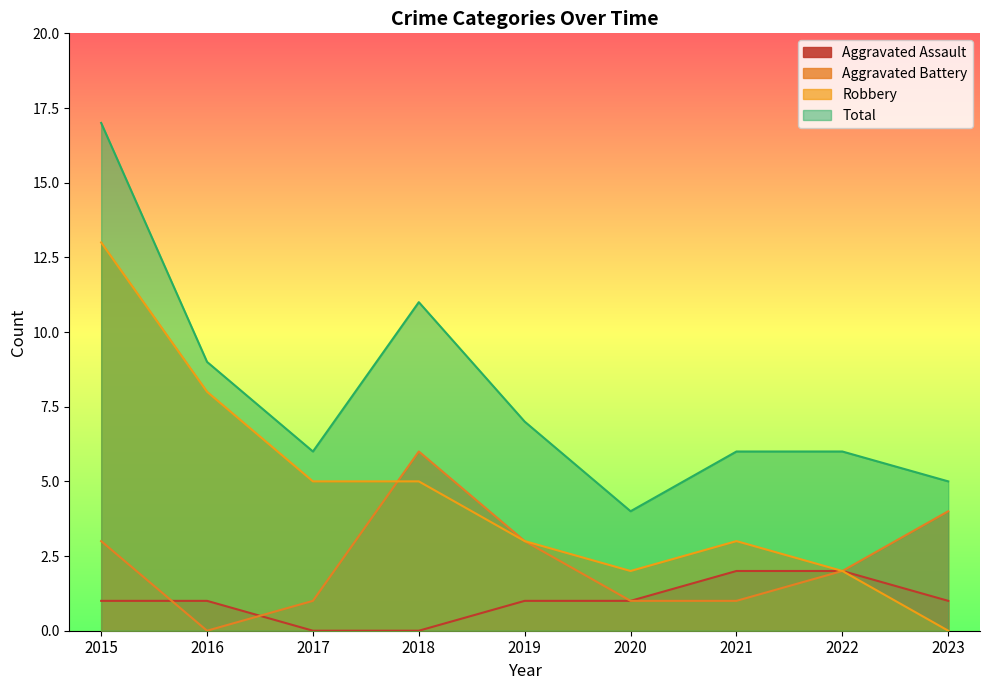

How many positive values does the Aggravated Battery series have?

8